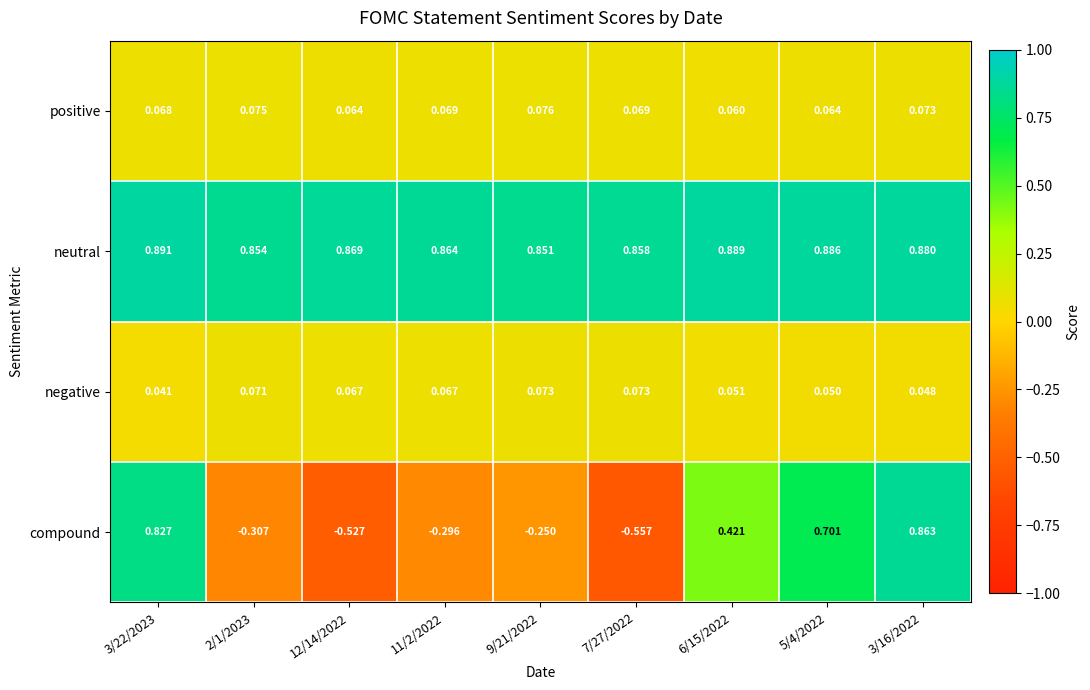

Between 12/14/2022 and 9/21/2022, which series saw the biggest shift?

compound